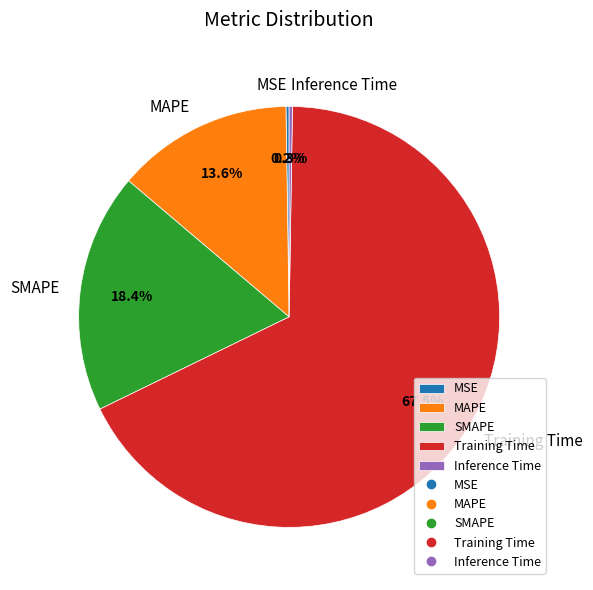

To the nearest percent, what is the difference between the MAPE and SMAPE slice percentages?

5%